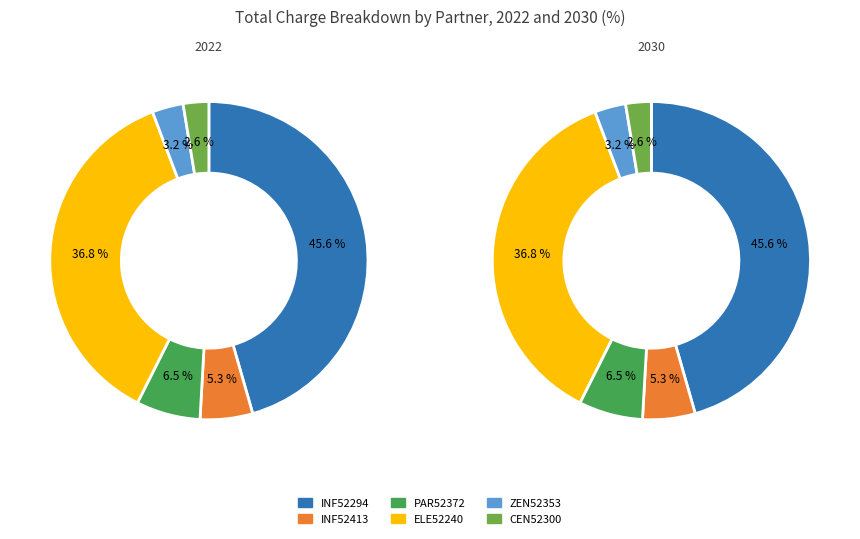

Is it true that 20 is 0% of the pie?

True